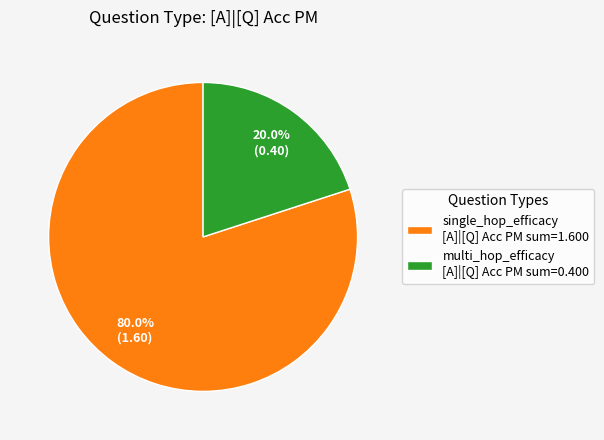

Which category accounts for the majority?

single_hop_efficacy [A]|[Q] Acc PM sum=1.600